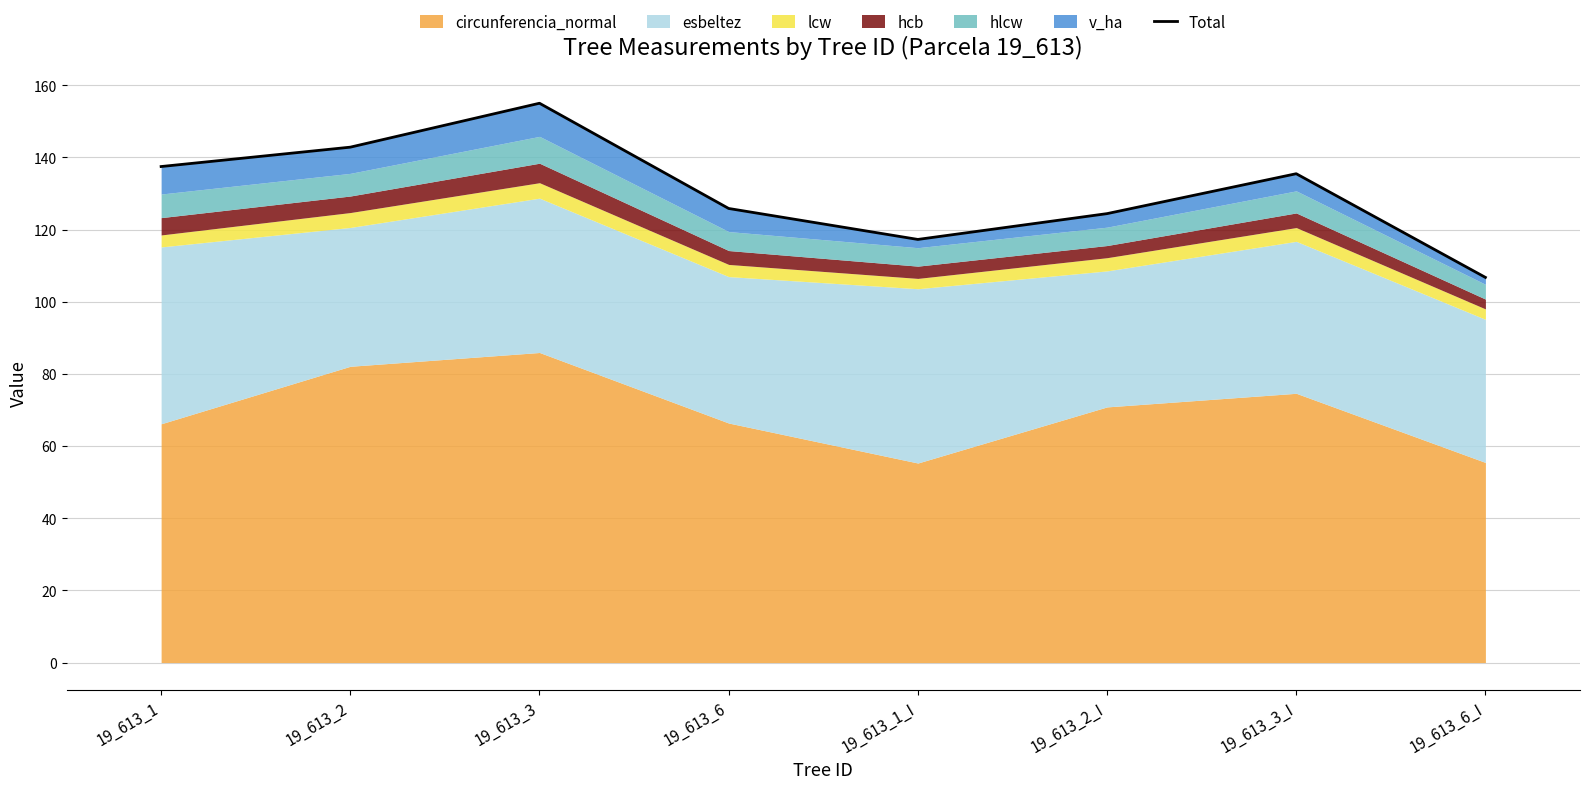

Which label corresponds to the smallest value in the chart?

19_613_6_I